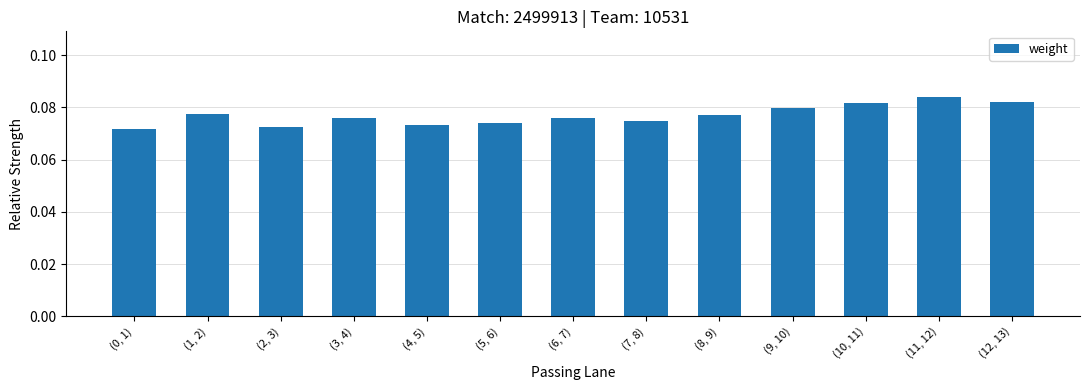

Count the values in the range 0 to 1.

13